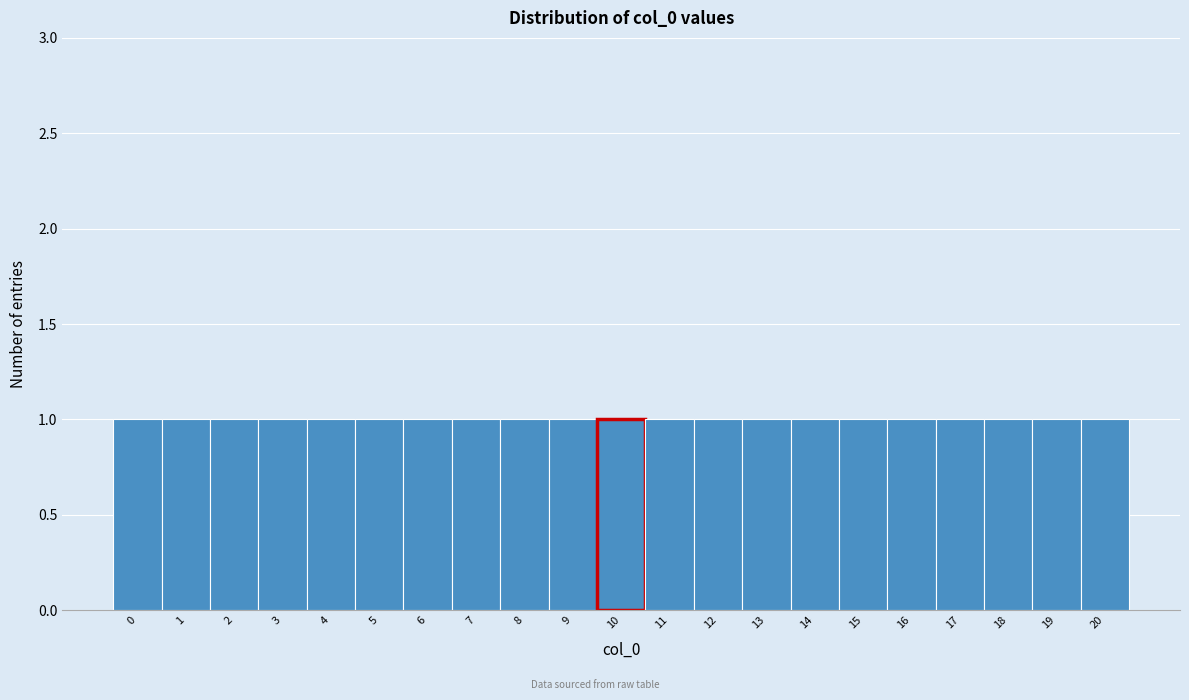

Reading left to right, transcribe this chart: for each bar, give the range it covers on the x-axis and its height. The values are not printed on the chart, so give them approximately, as read against the axis.

-0.5 to 0.5: 1
0.5 to 1.5: 1
1.5 to 2.5: 1
2.5 to 3.5: 1
3.5 to 4.5: 1
4.5 to 5.5: 1
5.5 to 6.5: 1
6.5 to 7.5: 1
7.5 to 8.5: 1
8.5 to 9.5: 1
9.5 to 10.5: 1
10.5 to 11.5: 1
11.5 to 12.5: 1
12.5 to 13.5: 1
13.5 to 14.5: 1
14.5 to 15.5: 1
15.5 to 16.5: 1
16.5 to 17.5: 1
17.5 to 18.5: 1
18.5 to 19.5: 1
19.5 to 20.5: 1